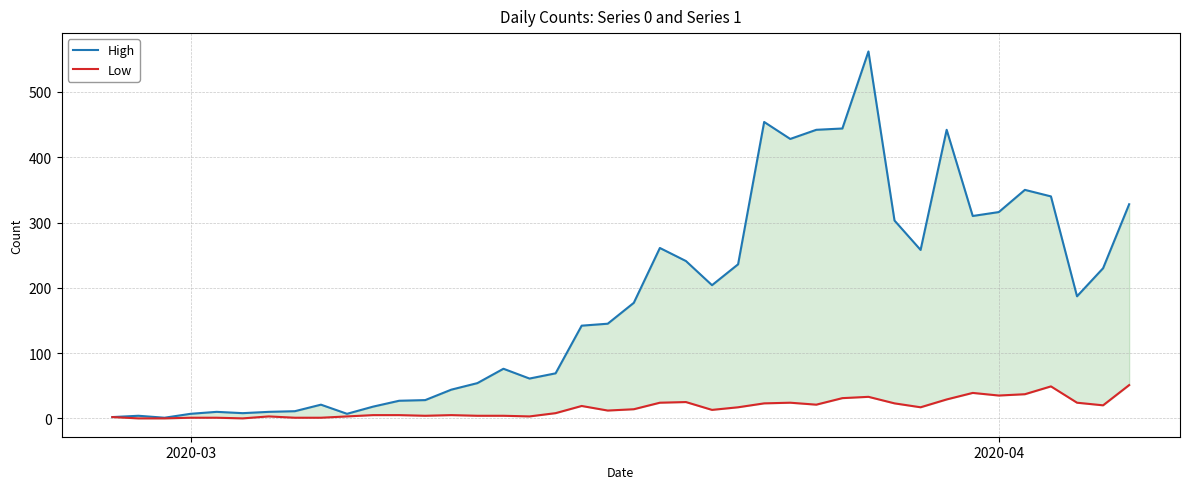

True or false: High has more than 2 points higher than both neighbors.

True